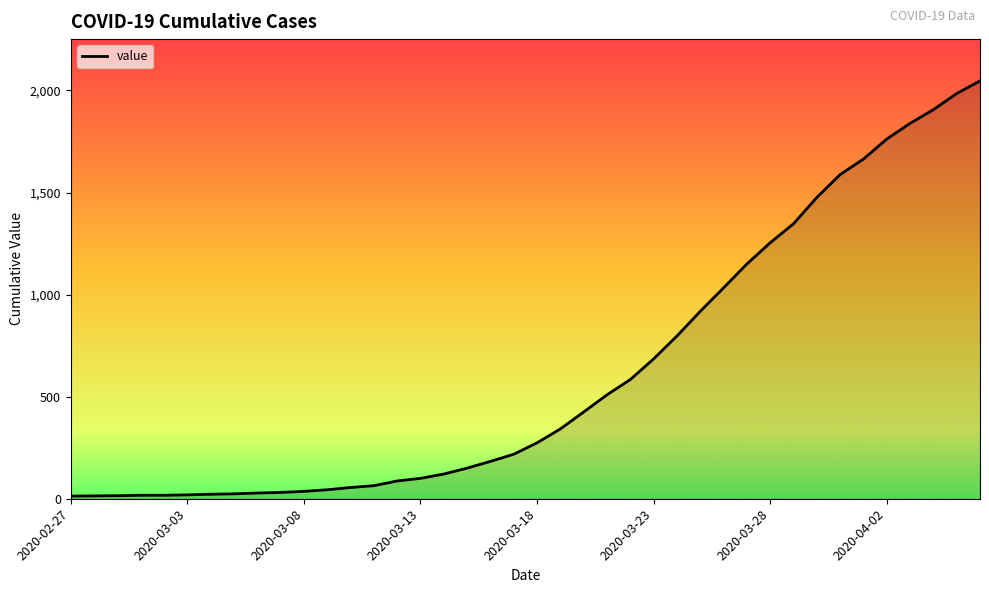

What is the difference between the second highest and minimum values?

1972